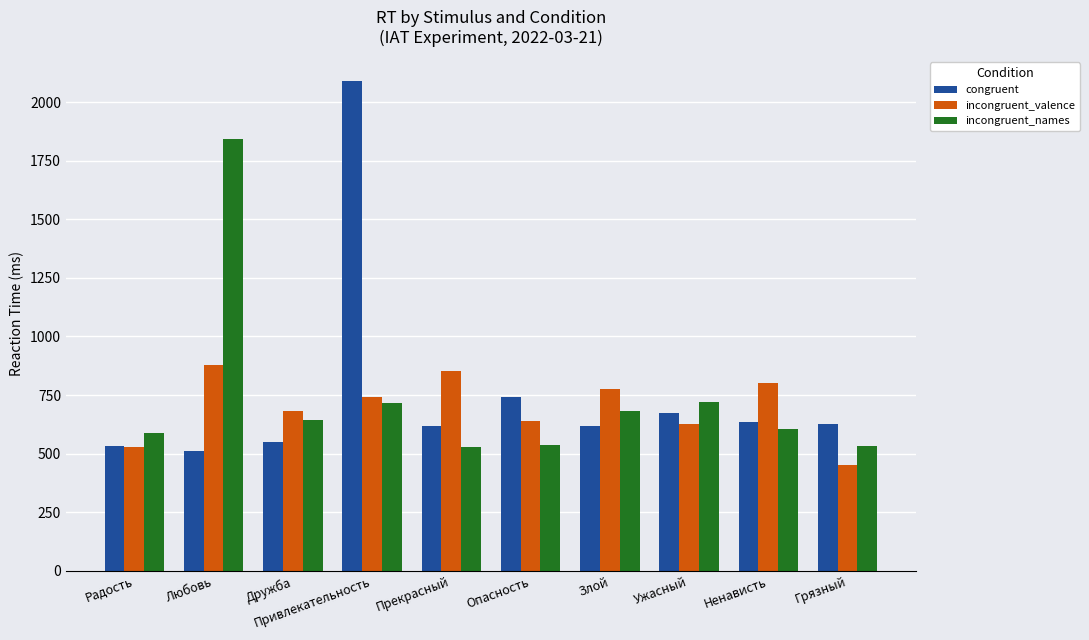

True or false: incongruent_valence has a value of 879 at Любовь.

True